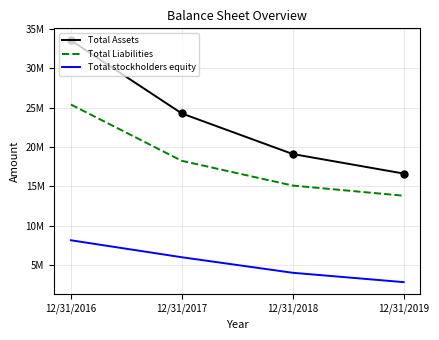

At 12/31/2017, list the series in order from smallest to largest.

Total stockholders equity, Total Liabilities, Total Assets